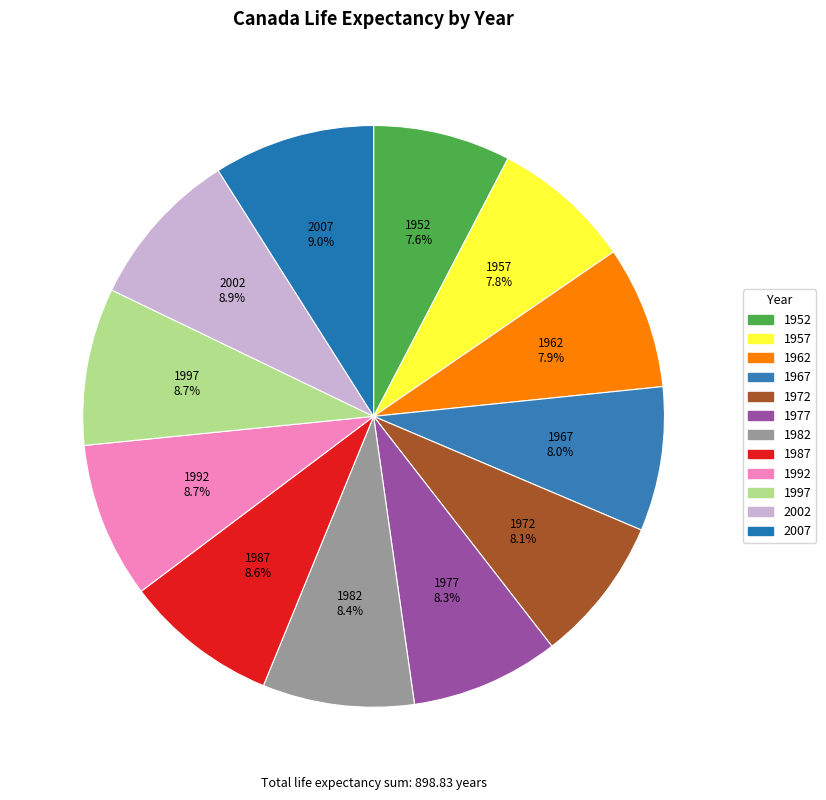

True or false: 2007 accounts for 1% of the total.

False